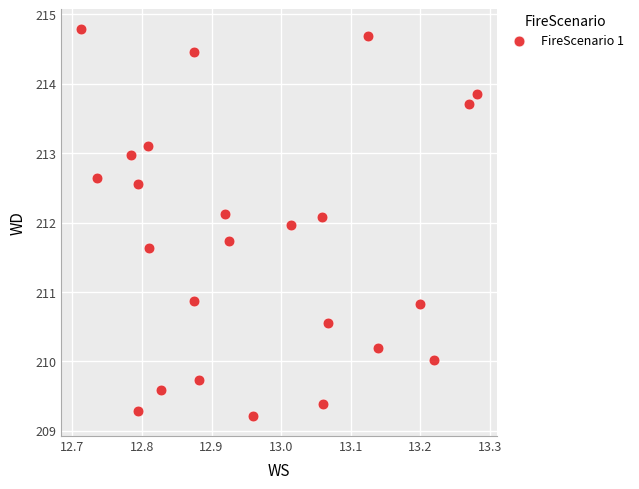

What is the range of Y values (max minus min)?

5.6